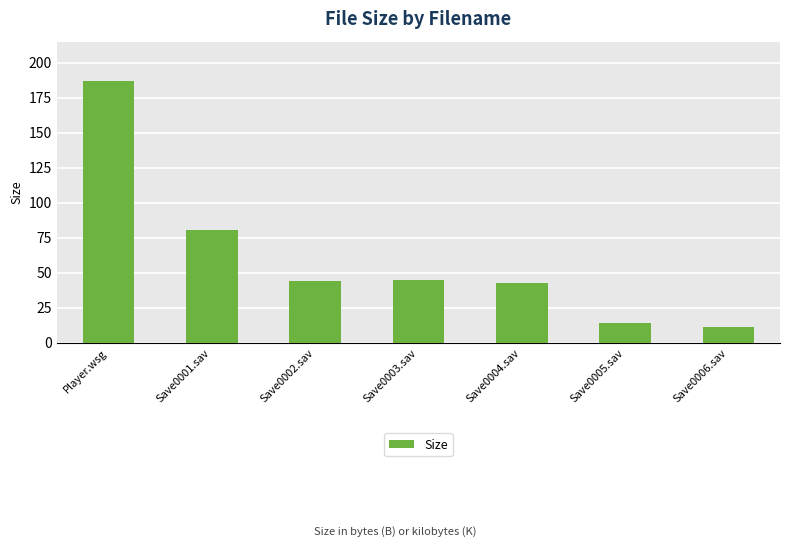

At which category does the chart reach its minimum across all series?

Save0006.sav